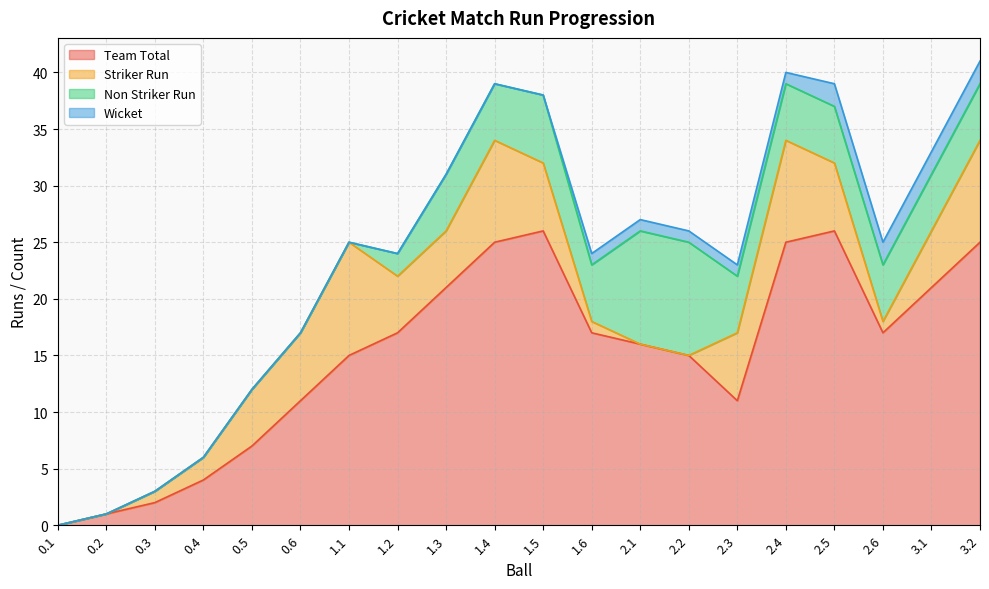

Rank the categories by Striker Run value from lowest to highest.

0.1, 0.2, 2.1, 2.2, 0.3, 1.6, 2.6, 0.4, 0.5, 1.2, 1.3, 3.1, 0.6, 1.5, 2.3, 2.5, 1.4, 2.4, 3.2, 1.1